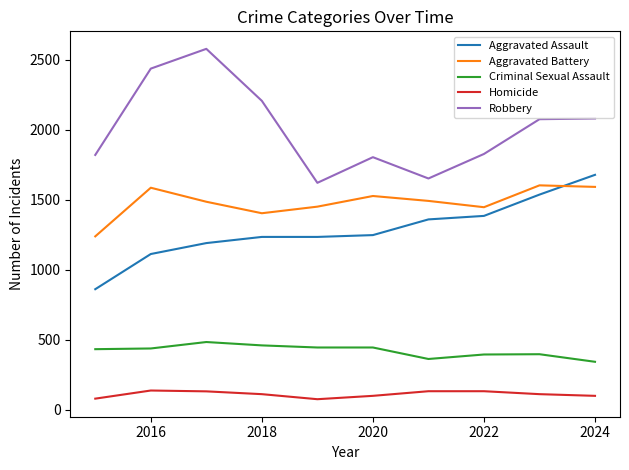

At how many categories does at least one series exceed 504?

10